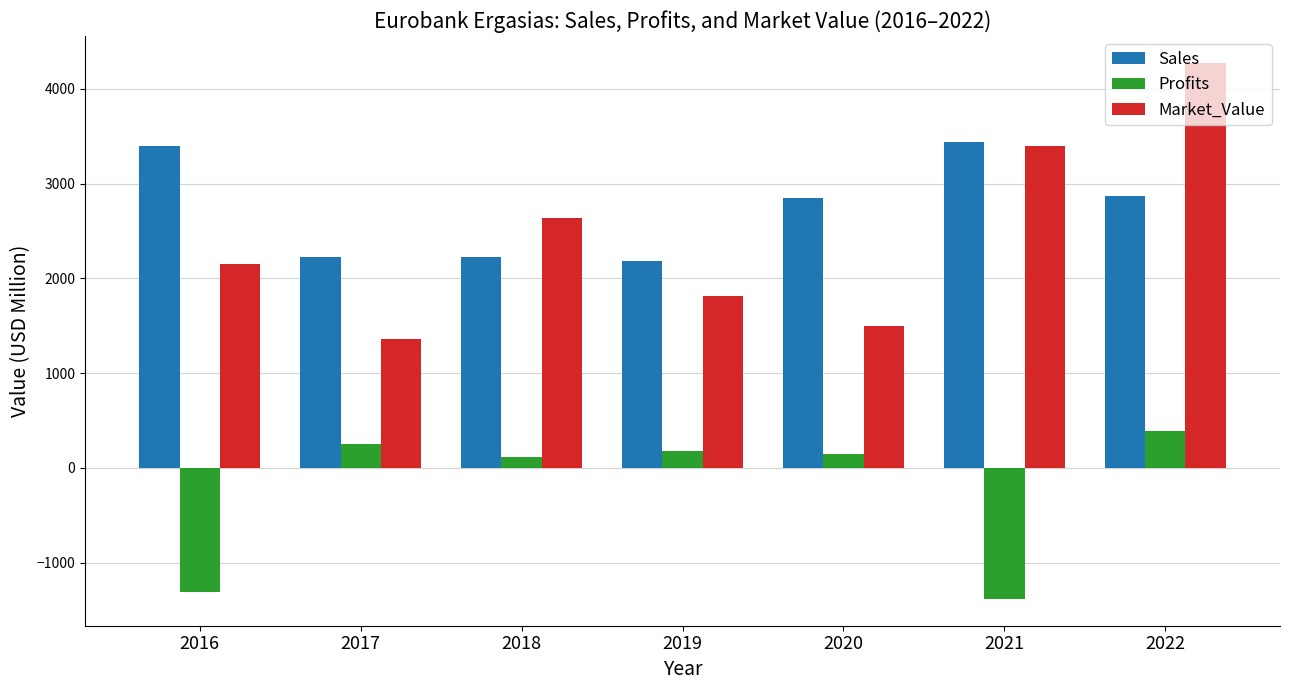

Which series has the widest spread of values?

Market_Value